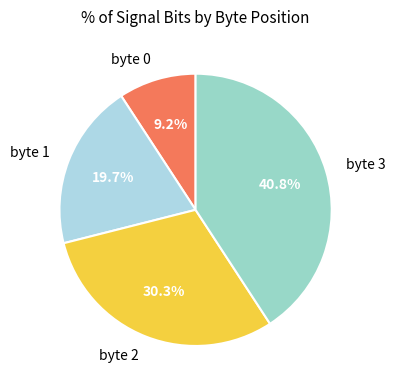

How many slices are in this pie chart?

4